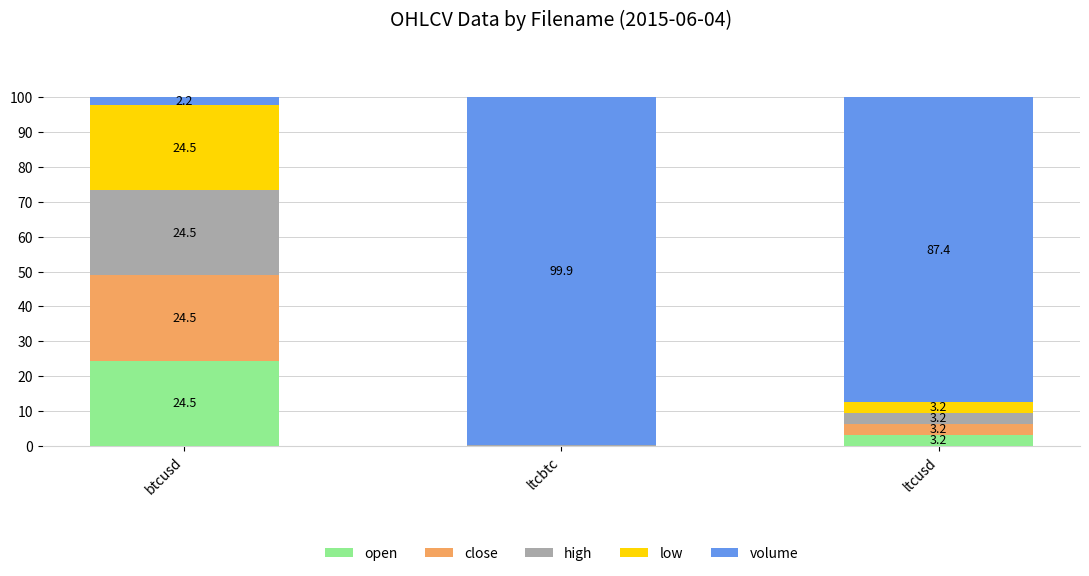

Read the open value at btcusd.

24.5